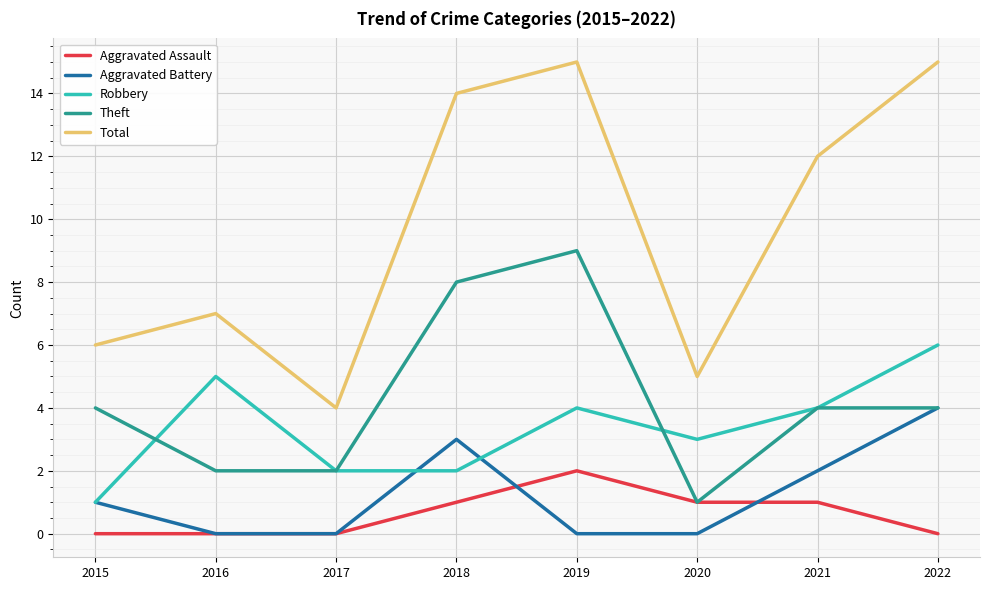

Which series ends up on top after the final intersection of Aggravated Battery and Robbery?

Robbery